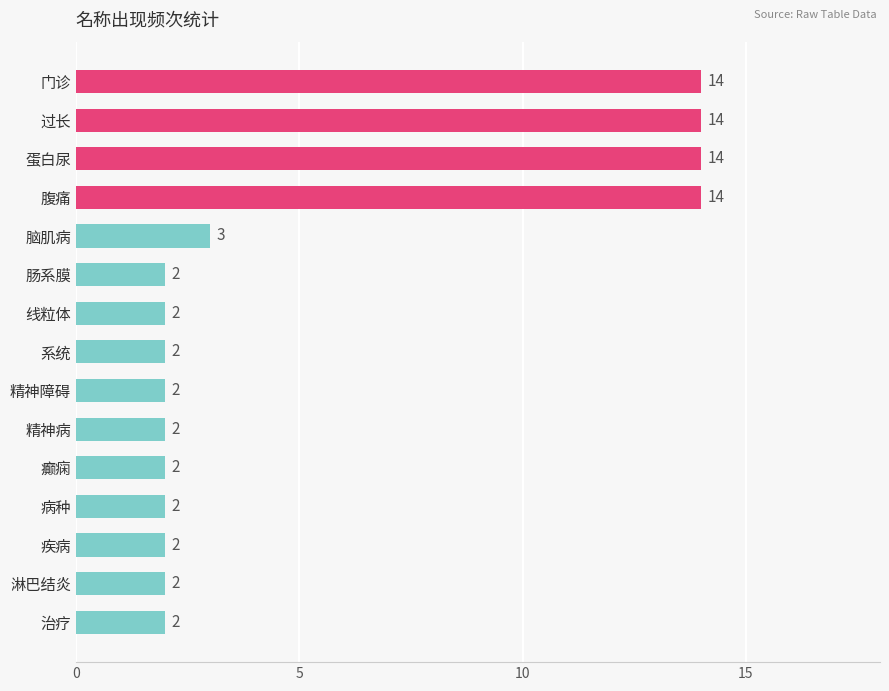

What is the value of the 6th bar from the top?

2